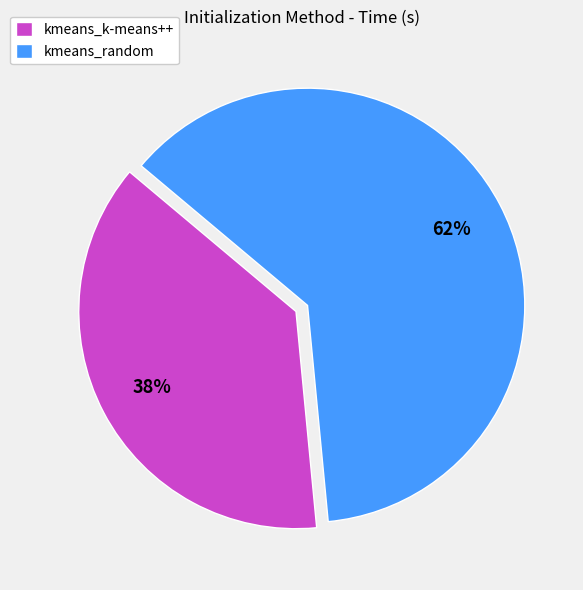

Is there a majority slice in this chart?

Yes